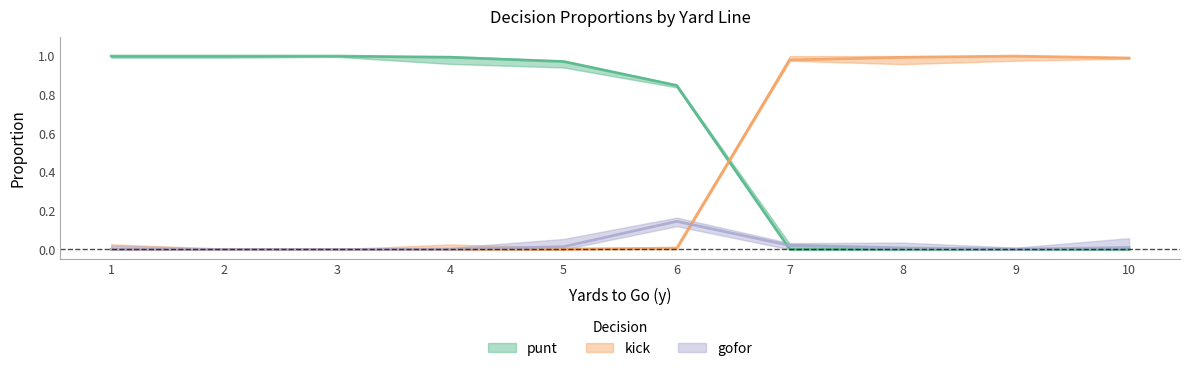

Which series has the widest spread of values?

punt